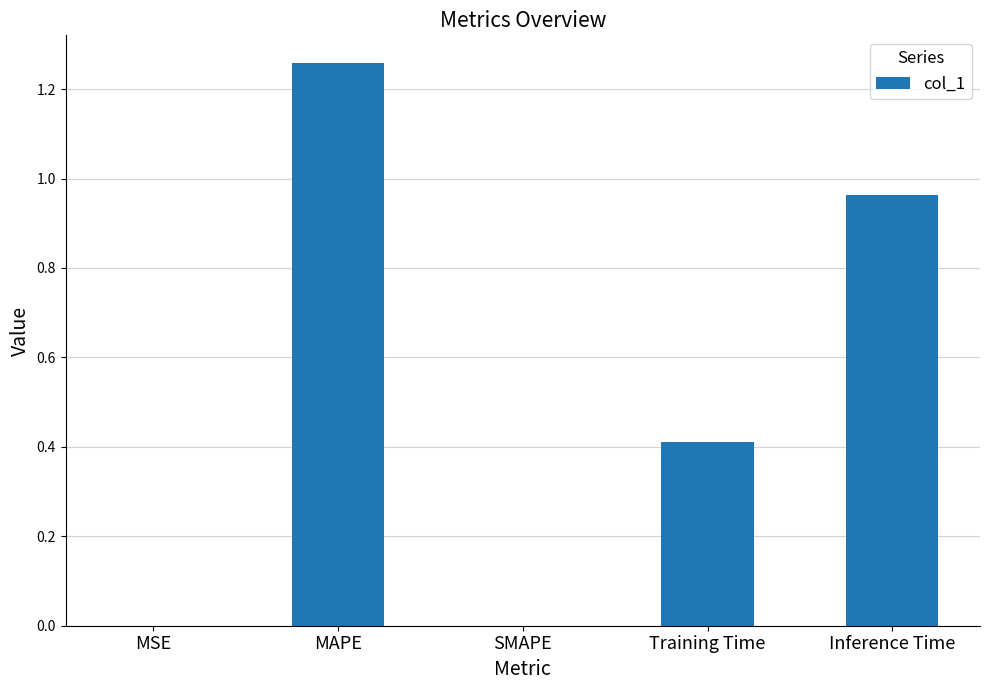

Which category has the highest value across all series?

MAPE